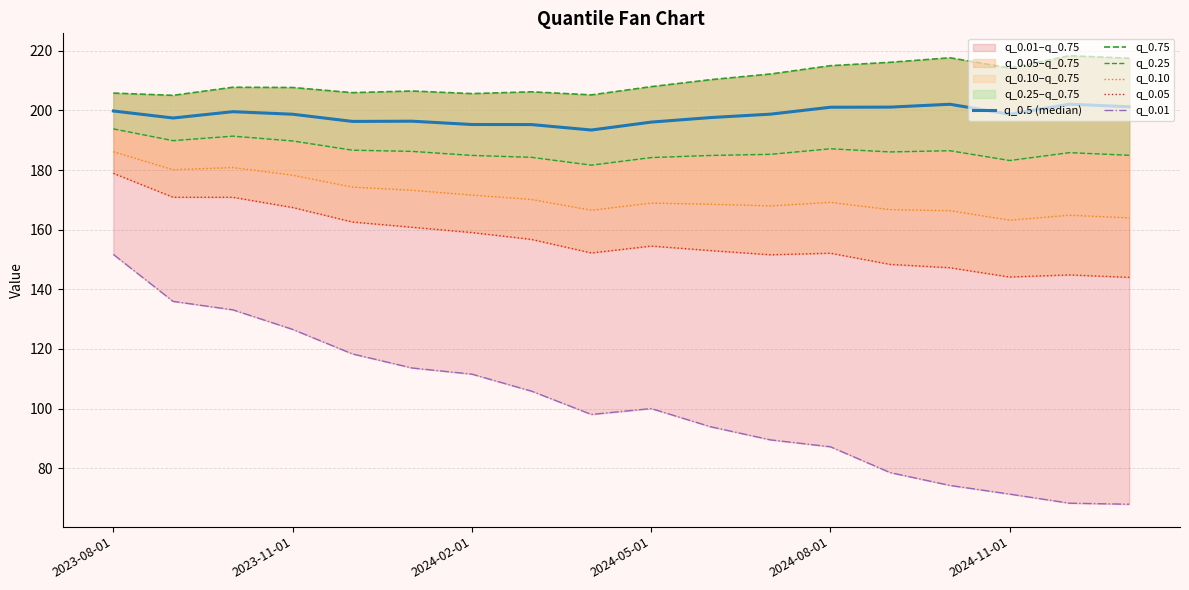

The value of q_0.01 at 2024-11-01 is 52.3. True or false?

False